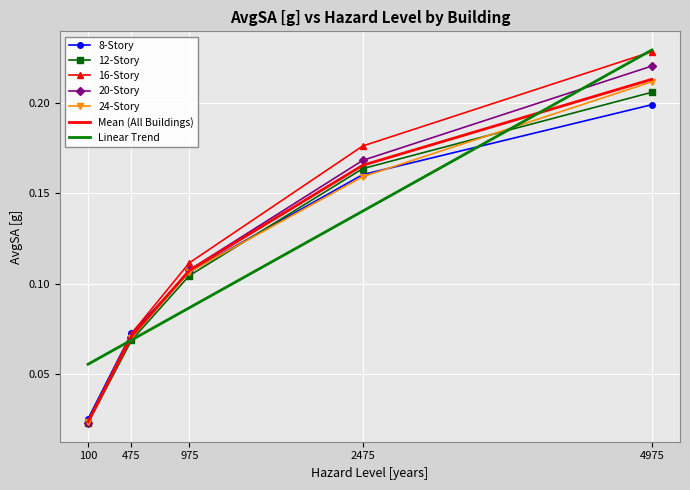

Which series changed the most between 475 and 975?

16-Story